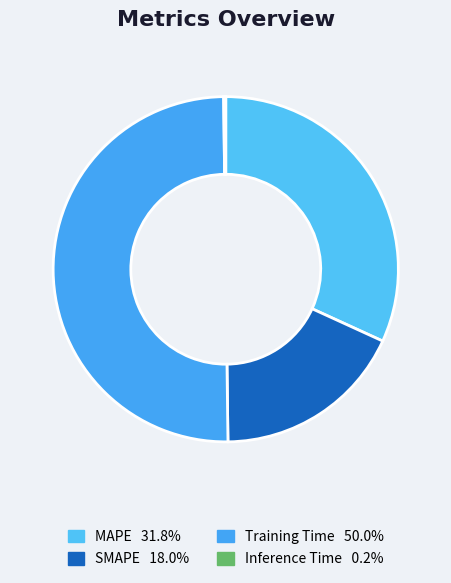

To the nearest percent, what is the combined percentage of MAPE and Inference Time?

32%